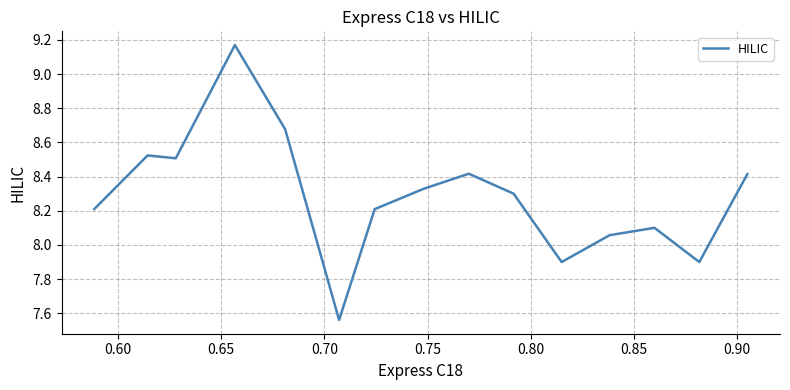

What is the difference between the maximum and minimum values?

1.6